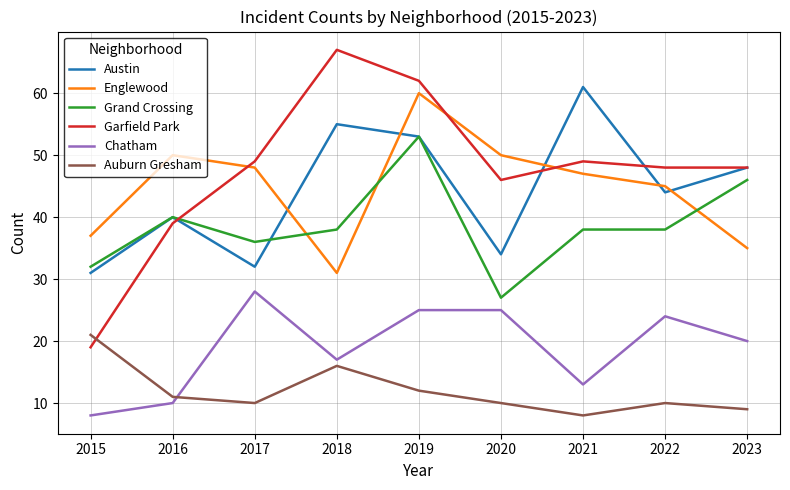

At which label is Garfield Park closest to 43?

2020